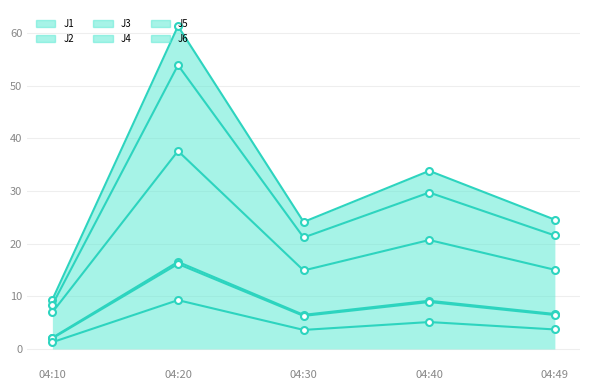

What is the value of the J5 point at the 3rd from the left?

6.5